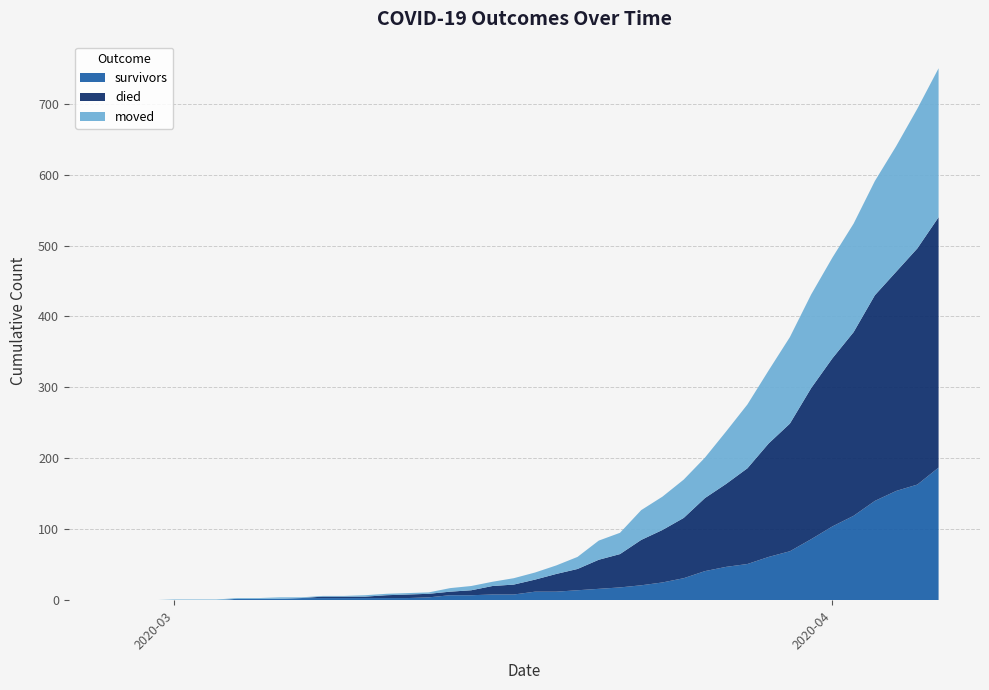

Reading left to right, what are all the values shown in this chart?

survivors: 2020-02-27=0	2020-02-28=0	2020-02-29=0	2020-03-01=0	2020-03-02=0	2020-03-03=0	2020-03-04=2	2020-03-05=2	2020-03-06=2	2020-03-07=3	2020-03-08=3	2020-03-09=3	2020-03-10=3	2020-03-11=3	2020-03-12=3	2020-03-13=4	2020-03-14=7	2020-03-15=7	2020-03-16=8	2020-03-17=8	2020-03-18=12	2020-03-19=12	2020-03-20=14	2020-03-21=16	2020-03-22=18	2020-03-23=21	2020-03-24=25	2020-03-25=31	2020-03-26=41	2020-03-27=47	2020-03-28=51	2020-03-29=61	2020-03-30=69	2020-03-31=86	2020-04-01=104	2020-04-02=119	2020-04-03=140	2020-04-04=154	2020-04-05=163	2020-04-06=187
died: 2020-02-27=0	2020-02-28=0	2020-02-29=0	2020-03-01=0	2020-03-02=0	2020-03-03=0	2020-03-04=0	2020-03-05=0	2020-03-06=0	2020-03-07=0	2020-03-08=2	2020-03-09=2	2020-03-10=2	2020-03-11=4	2020-03-12=5	2020-03-13=5	2020-03-14=5	2020-03-15=7	2020-03-16=12	2020-03-17=14	2020-03-18=17	2020-03-19=25	2020-03-20=30	2020-03-21=41	2020-03-22=47	2020-03-23=64	2020-03-24=74	2020-03-25=85	2020-03-26=103	2020-03-27=117	2020-03-28=135	2020-03-29=160	2020-03-30=180	2020-03-31=213	2020-04-01=237	2020-04-02=259	2020-04-03=290	2020-04-04=309	2020-04-05=333	2020-04-06=353
moved: 2020-02-27=0	2020-02-28=0	2020-02-29=0	2020-03-01=1	2020-03-02=1	2020-03-03=1	2020-03-04=1	2020-03-05=1	2020-03-06=2	2020-03-07=1	2020-03-08=1	2020-03-09=1	2020-03-10=2	2020-03-11=2	2020-03-12=2	2020-03-13=2	2020-03-14=5	2020-03-15=6	2020-03-16=6	2020-03-17=9	2020-03-18=10	2020-03-19=12	2020-03-20=17	2020-03-21=27	2020-03-22=30	2020-03-23=42	2020-03-24=47	2020-03-25=54	2020-03-26=57	2020-03-27=74	2020-03-28=90	2020-03-29=103	2020-03-30=122	2020-03-31=132	2020-04-01=142	2020-04-02=153	2020-04-03=161	2020-04-04=177	2020-04-05=197	2020-04-06=210